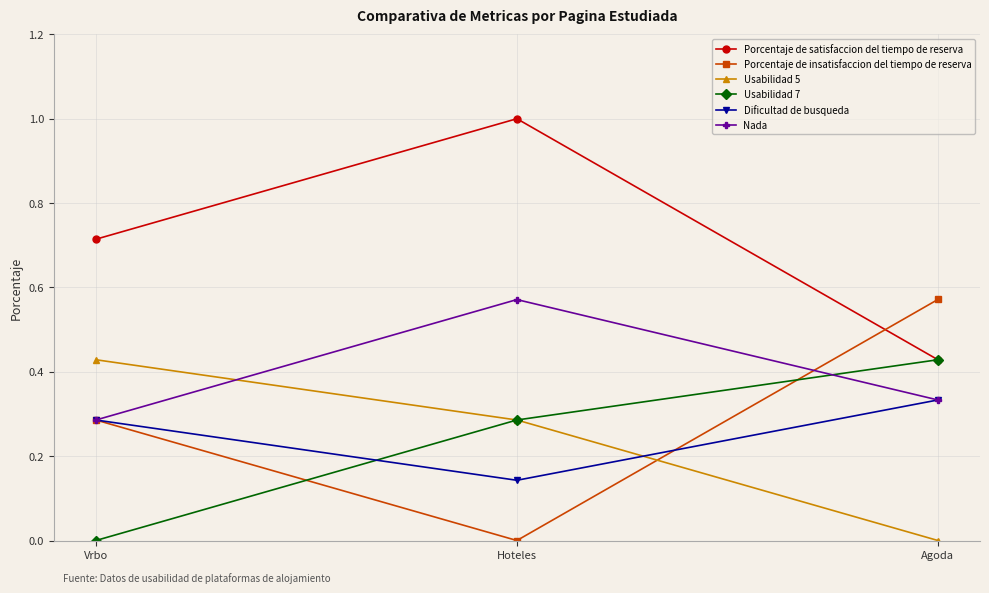

What is the sum of all Dificultad de busqueda values?

0.8